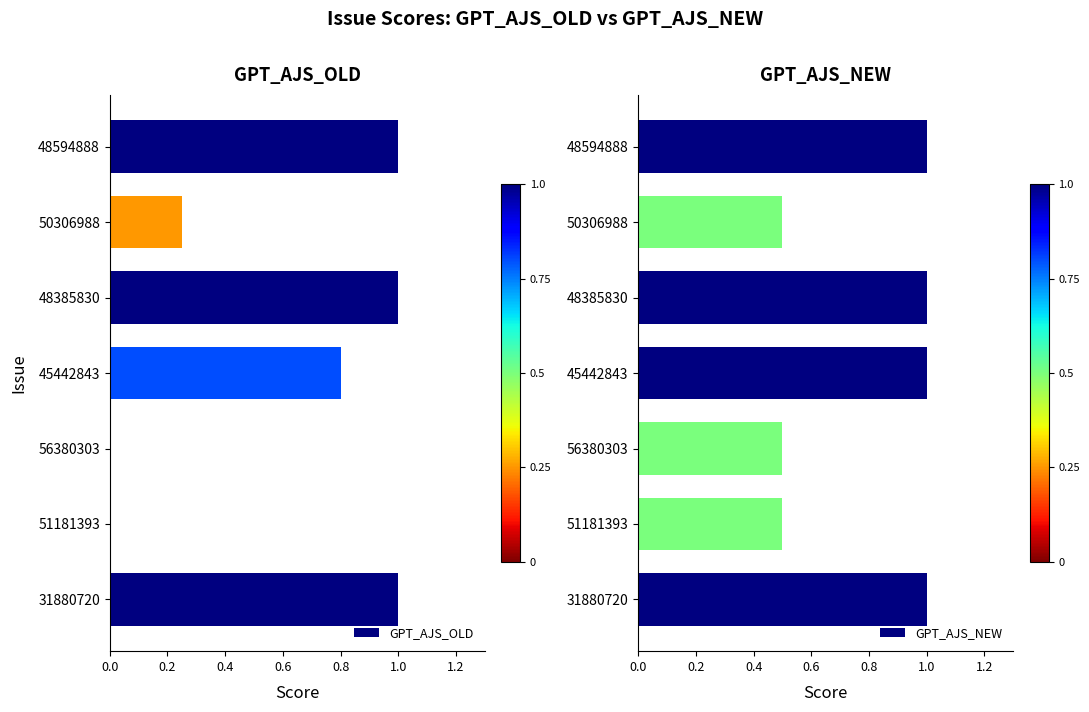

What is the sum of the GPT_AJS_NEW values at 48594888 and 50306988?

1.5